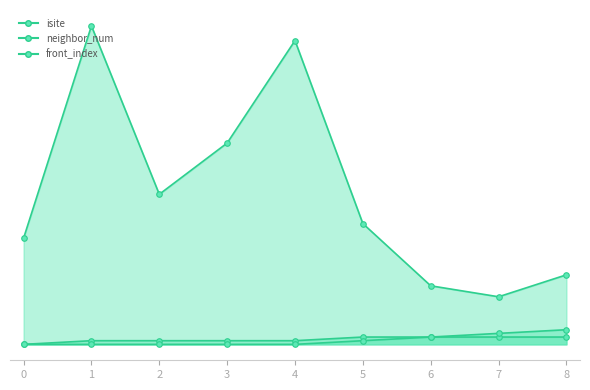

How many values in the neighbor_num series are below 1?

1